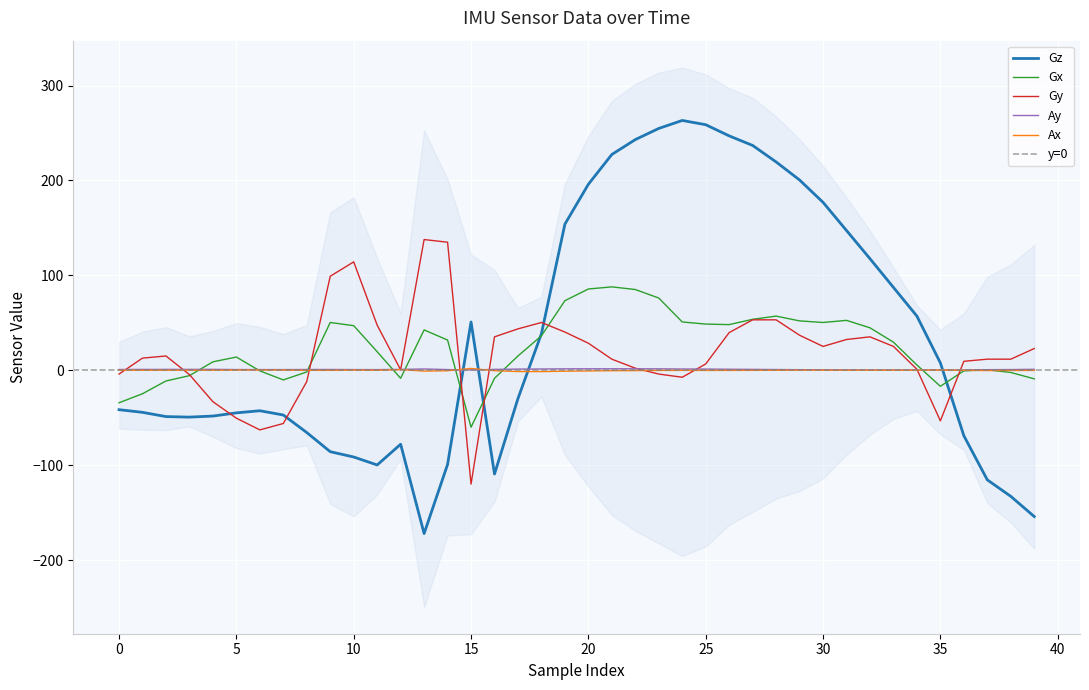

Count the number of categories in the chart.

40